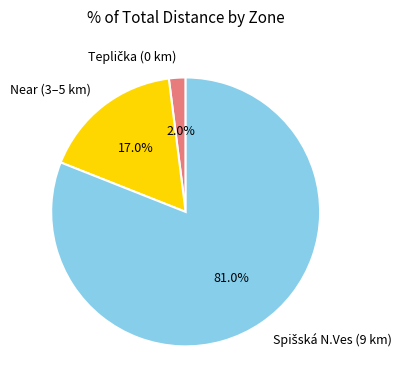

Is there a majority slice in this chart?

Yes